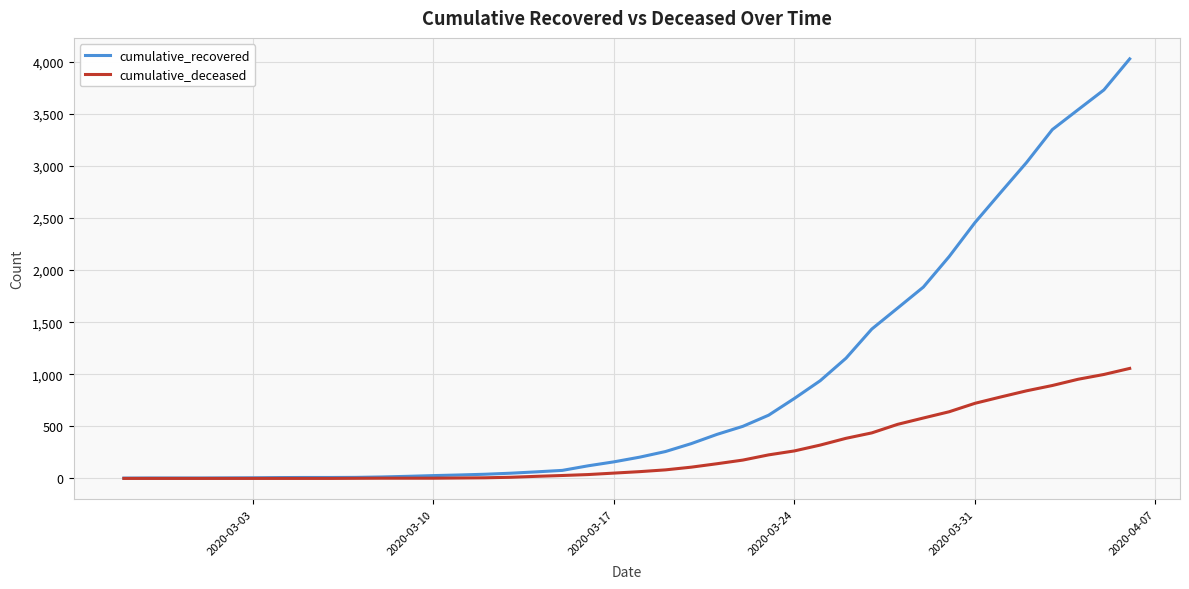

What is the difference between the maximum and minimum values in the cumulative_recovered series?

4025